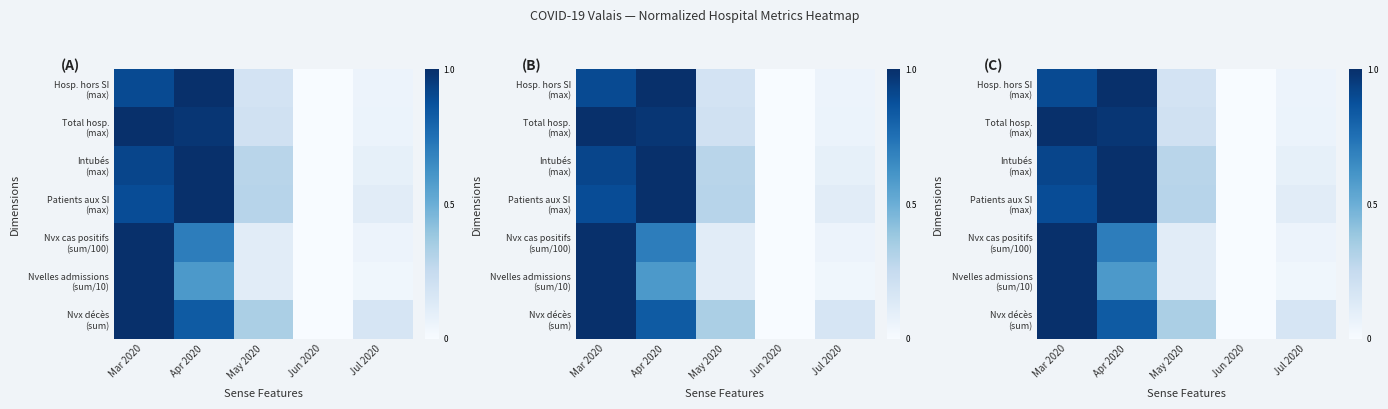

At which label does Intubés (max) reach its peak?

Apr 2020